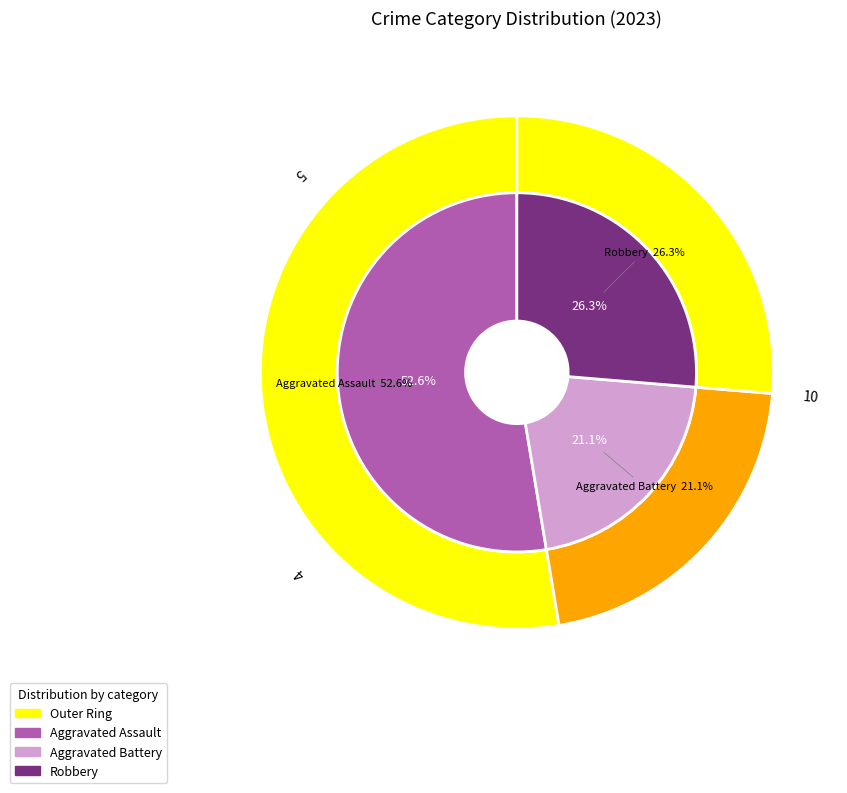

Count the number of slices in the pie.

5